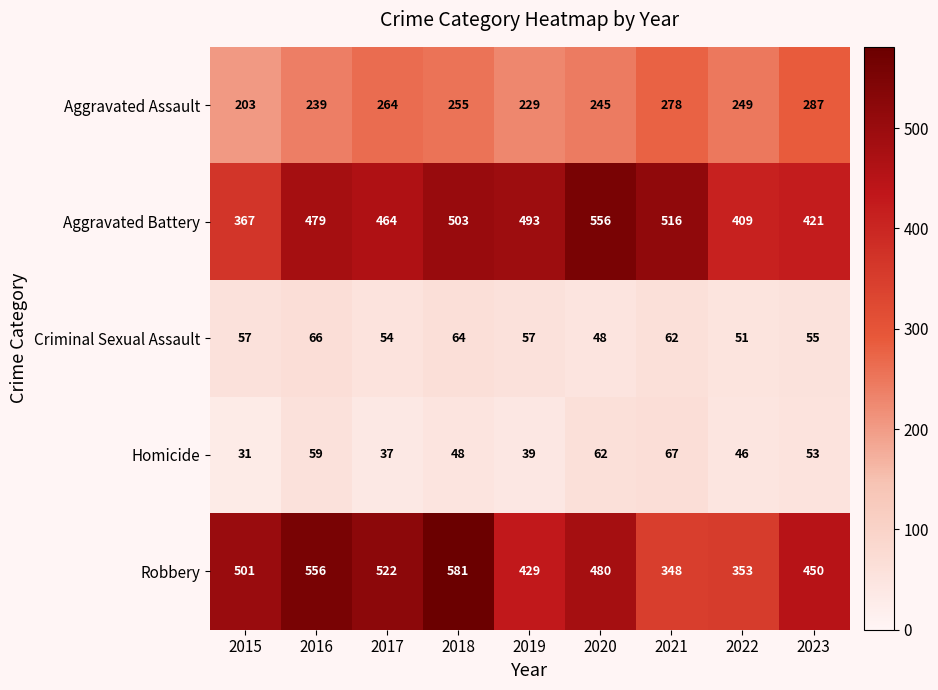

Where is Aggravated Battery nearest to the value 461?

2017